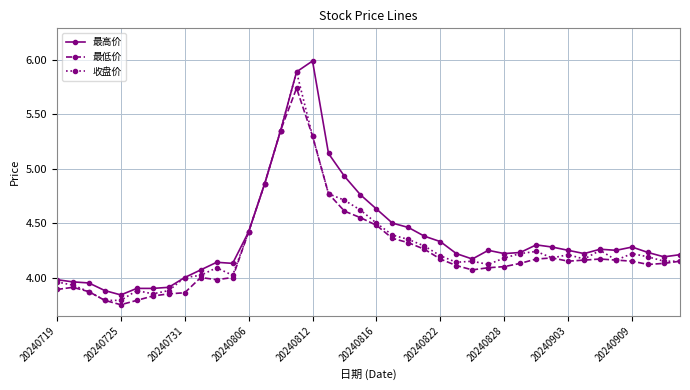

At how many categories does at least one series exceed 5?

4